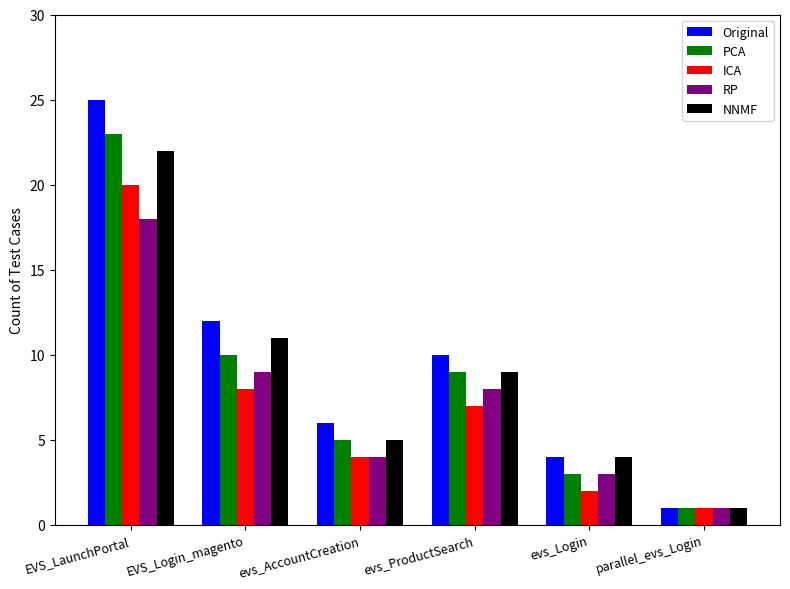

Count the number of categories in the chart.

6